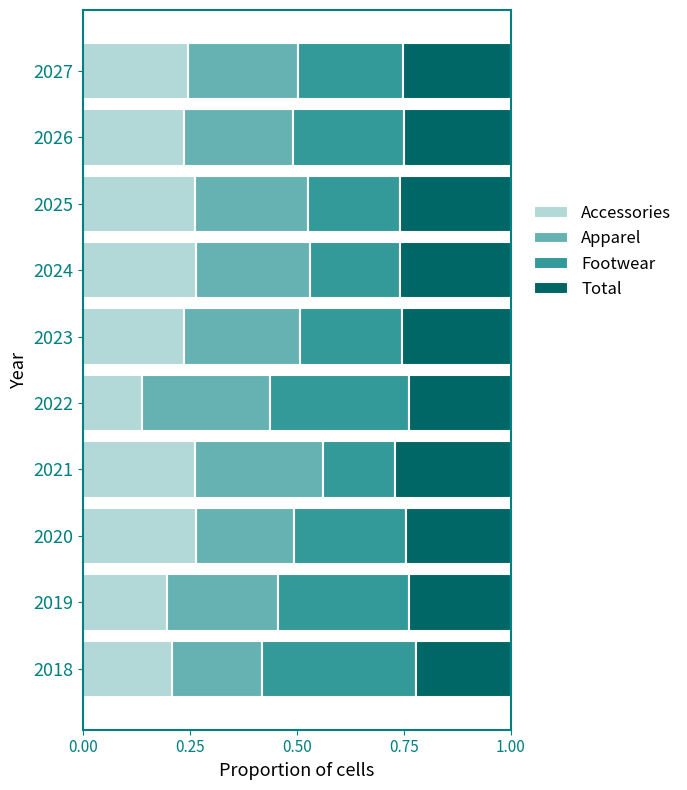

The value of Accessories at 2020 is 0.1. True or false?

False